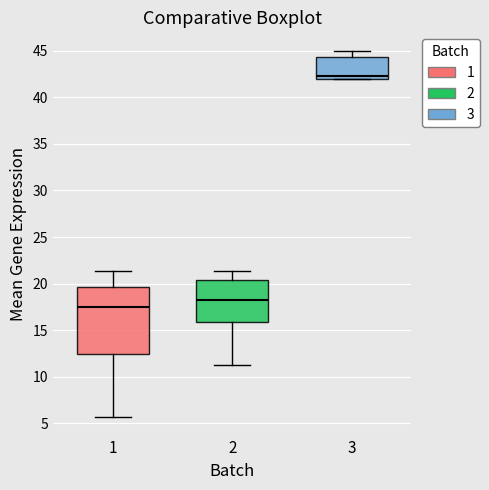

Reading left to right, transcribe this box plot: for each box, give where its median line is, the range the box spans, and where its two whiskers end, as read against the y-axis. The values are not printed on the chart, so give them approximately, as read against the axis.

1: median 17.5, box 12.5 to 19.5, whiskers 5.5 to 21.5
2: median 18.5, box 16.0 to 20.5, whiskers 11.5 to 21.5
3: median 42.5, box 42.0 to 44.5, whiskers 42.0 to 45.0